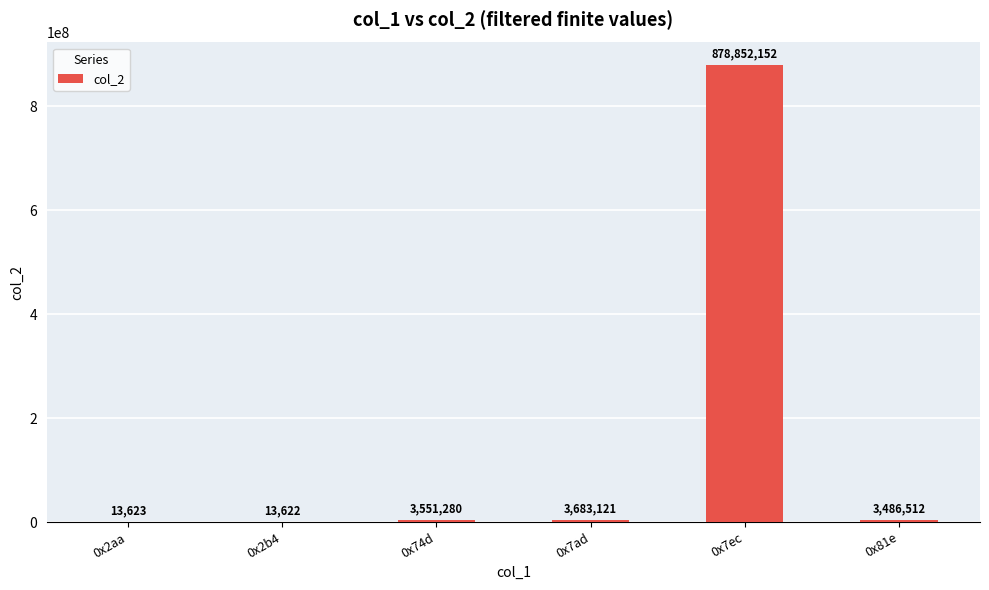

Read the value at 0x7ad, to the nearest 100.

3683100